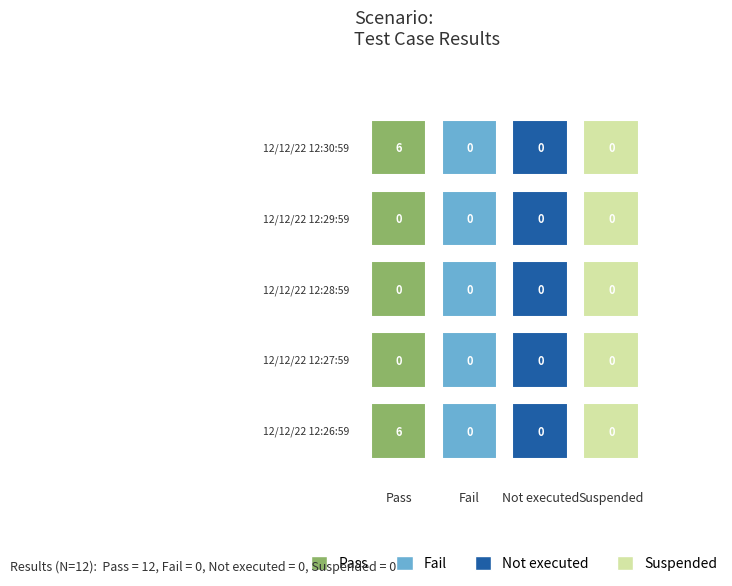

At which label does Pass reach its peak?

12/12/22 12:30:59